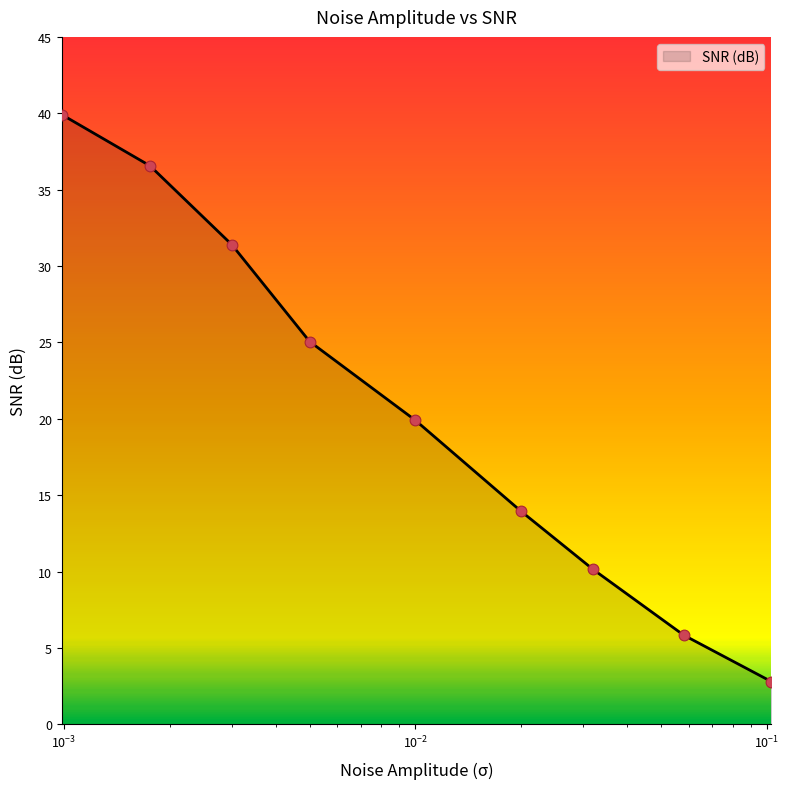

What is the difference between the maximum and minimum values?

37.1